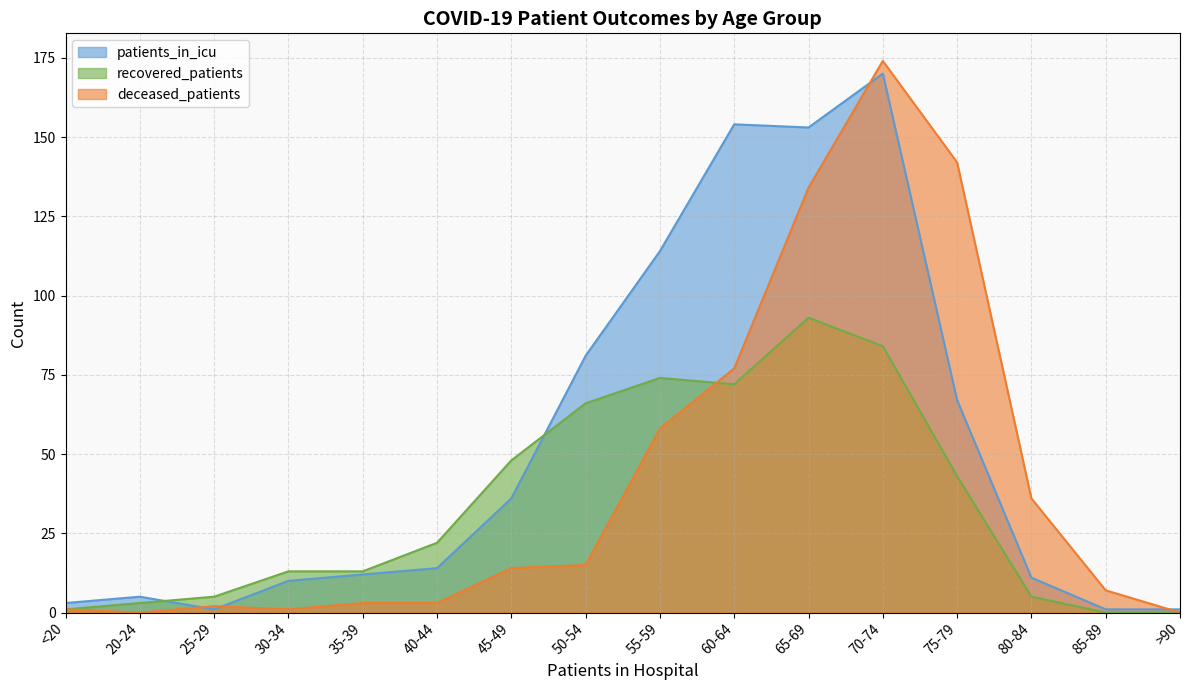

Reading right to left, list all the values displayed in this chart.

patients_in_icu: >90=1	85-89=1	80-84=11	75-79=67	70-74=170	65-69=153	60-64=154	55-59=114	50-54=81	45-49=36	40-44=14	35-39=12	30-34=10	25-29=1	20-24=5	<20=3
recovered_patients: >90=0	85-89=0	80-84=5	75-79=43	70-74=84	65-69=93	60-64=72	55-59=74	50-54=66	45-49=48	40-44=22	35-39=13	30-34=13	25-29=5	20-24=3	<20=1
deceased_patients: >90=0	85-89=7	80-84=36	75-79=142	70-74=174	65-69=134	60-64=77	55-59=58	50-54=15	45-49=14	40-44=3	35-39=3	30-34=1	25-29=2	20-24=0	<20=1